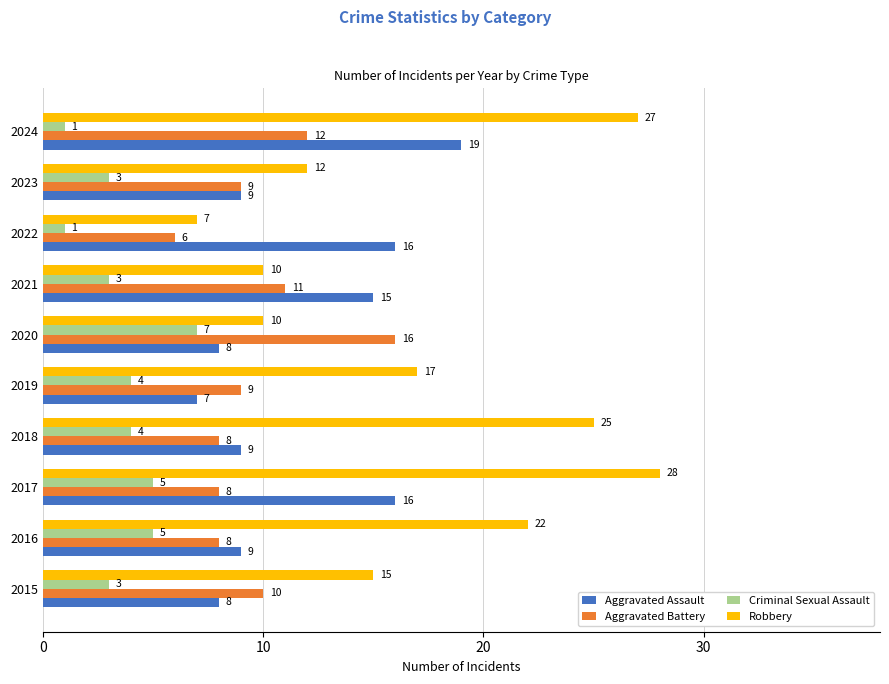

Which series has the largest total across all categories?

Robbery